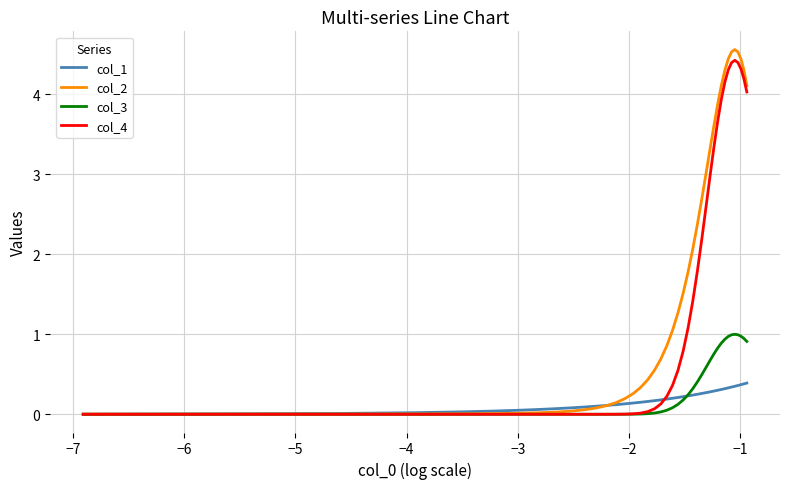

What is the maximum value for col_2?

4.6